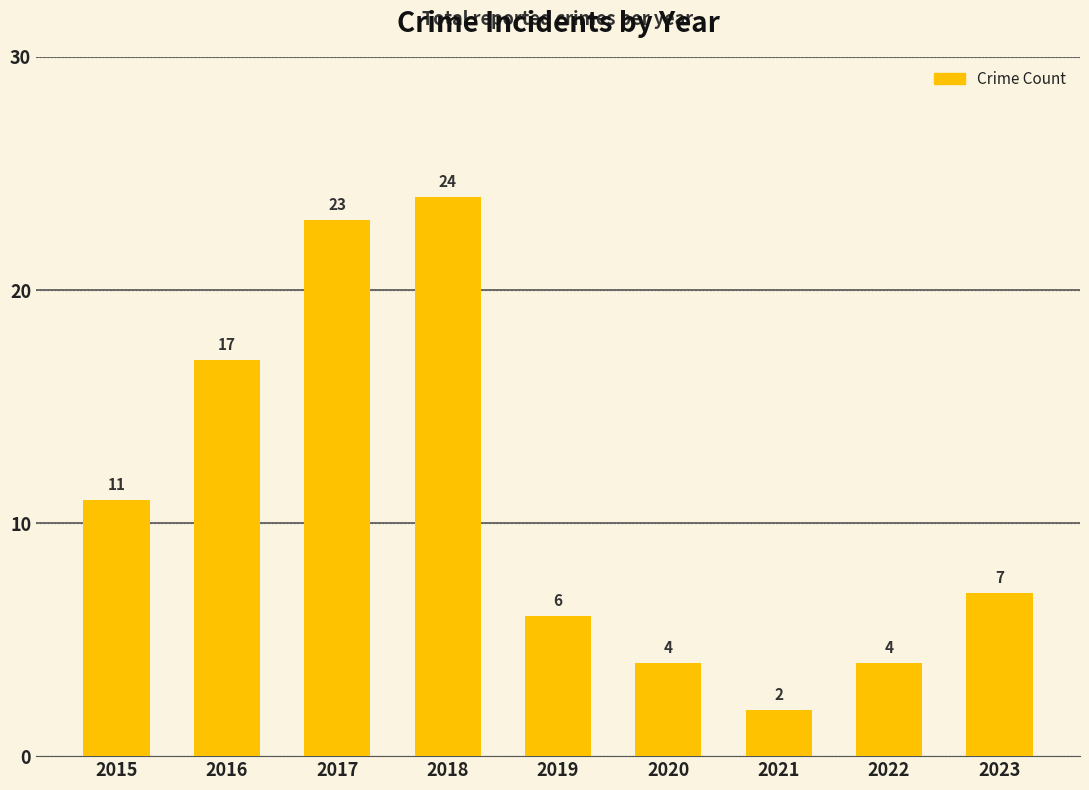

At which category does the chart reach its minimum across all series?

2021